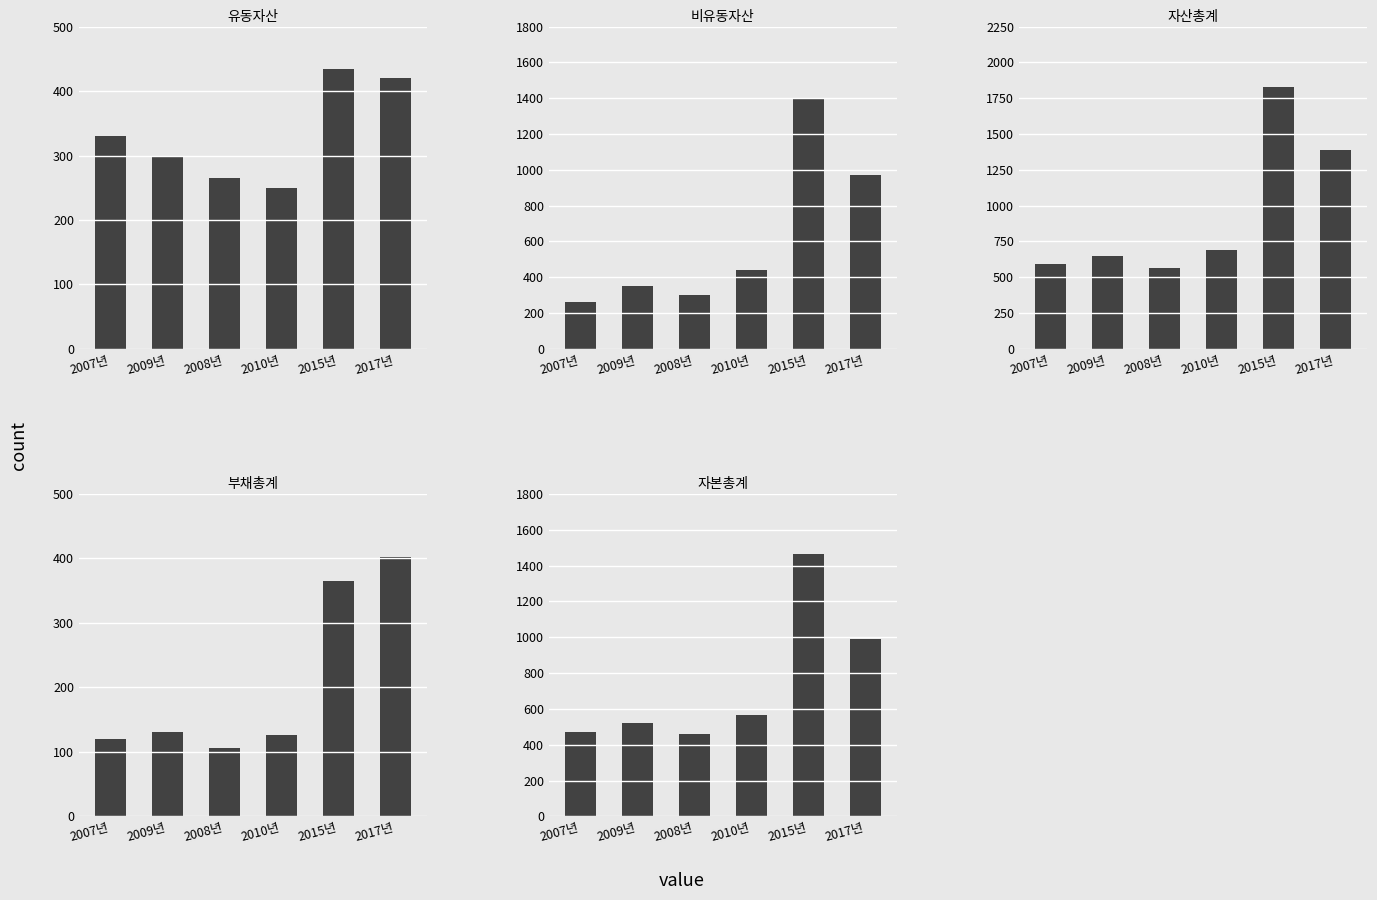

Is the value of 유동자산 at 2007년 greater than the value of 부채총계 at 2017년?

No